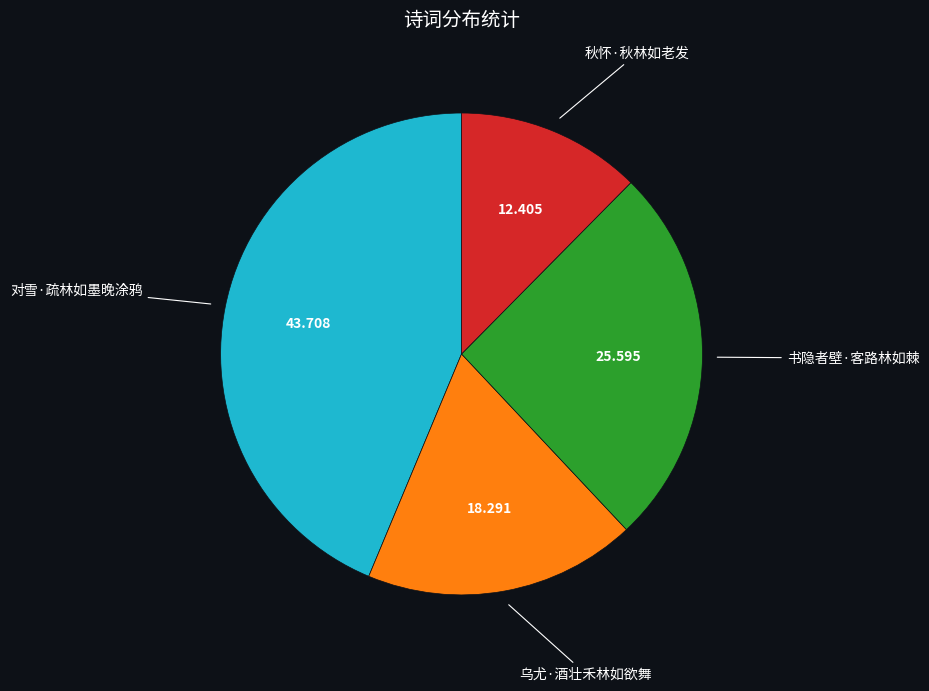

Which category has the smallest portion of the pie?

秋怀·秋林如老发